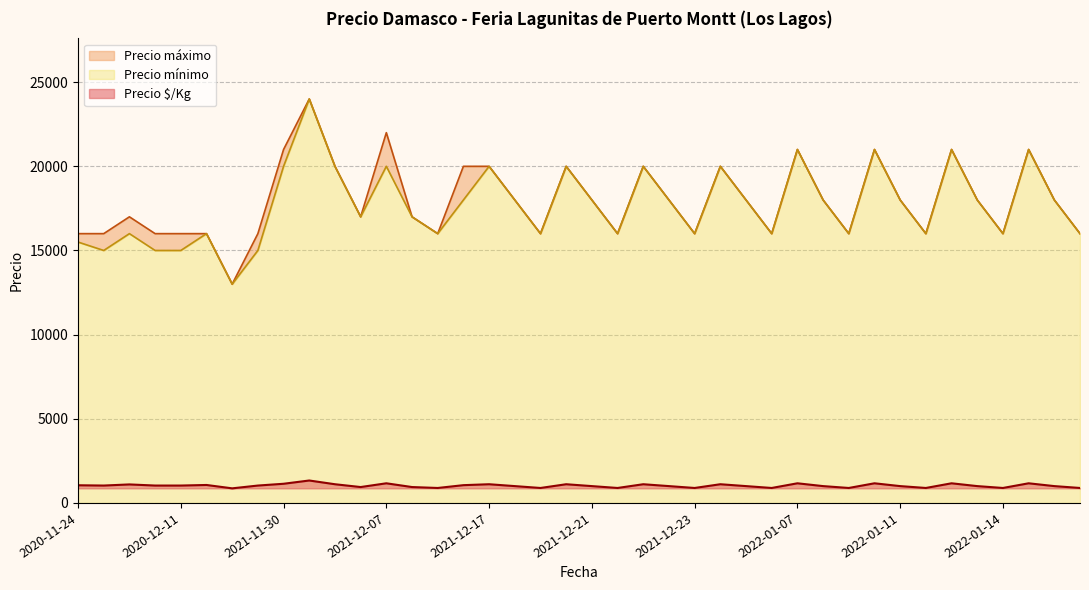

True or false: Precio $/Kg and Precio mínimo intersect in this chart.

False